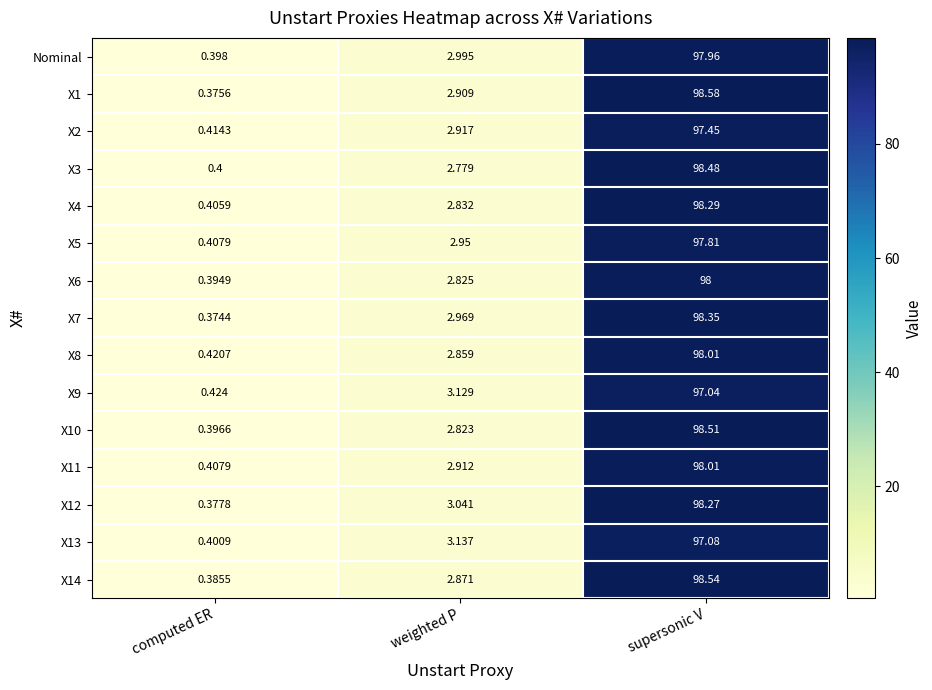

At which category does the chart reach its peak across all series?

supersonic V